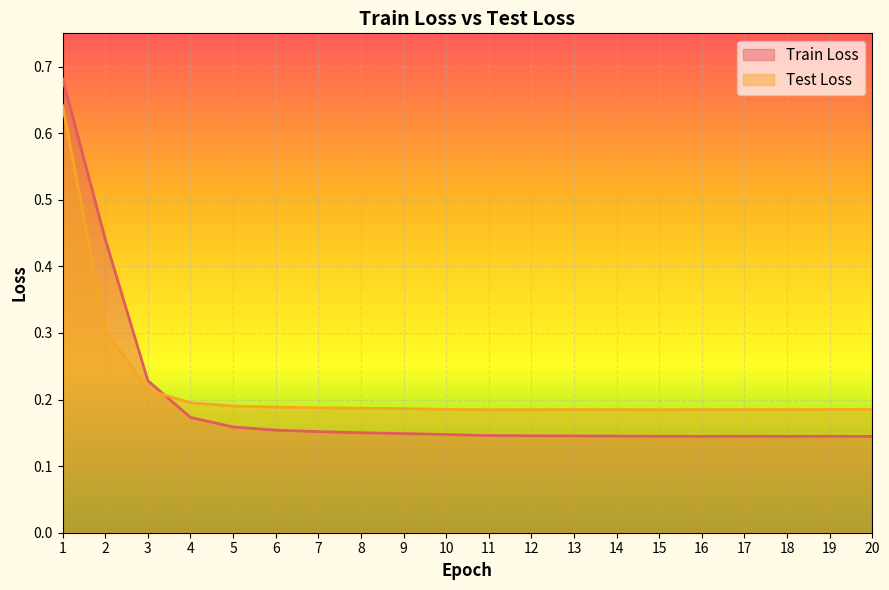

Which series has the largest total across all categories?

Test Loss